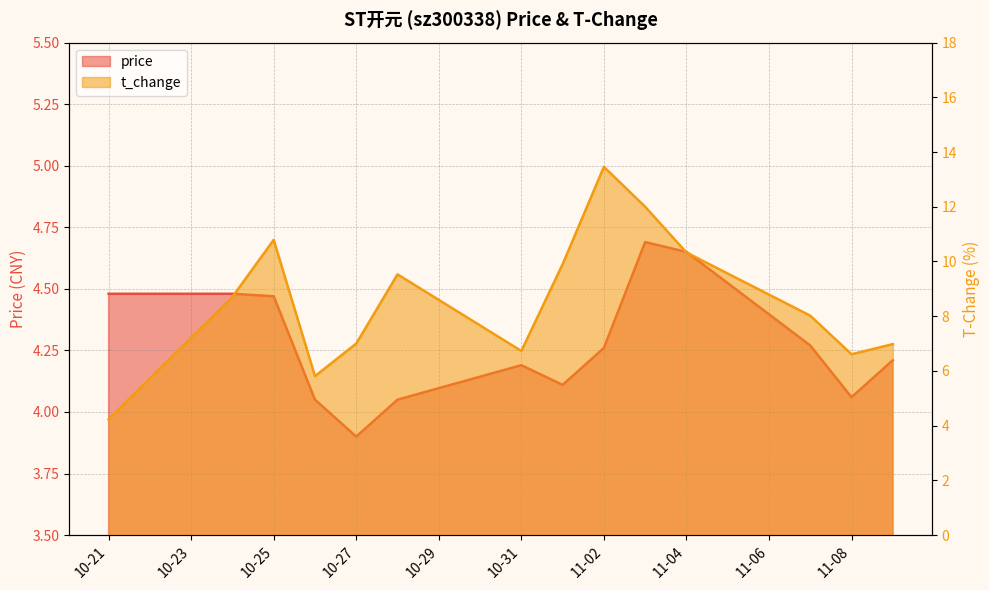

How many interior local valleys does the price series have?

3